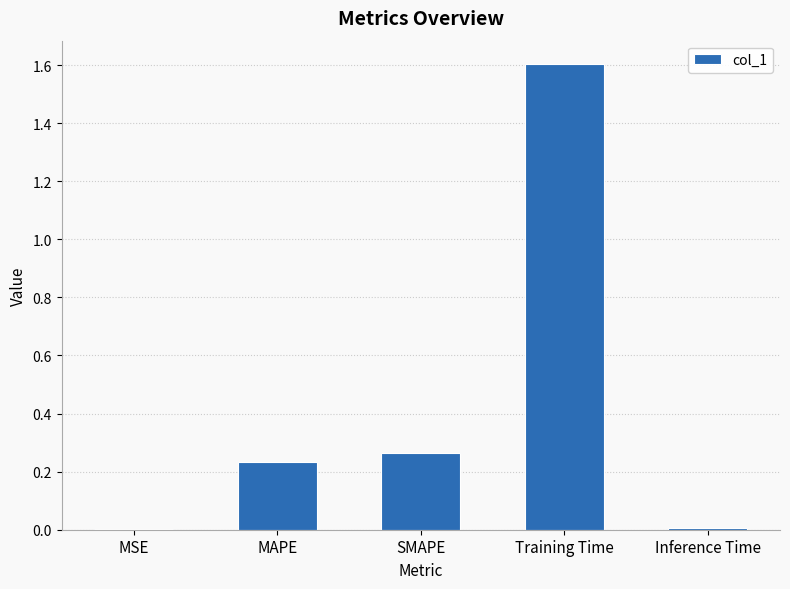

What is the average value?

0.4